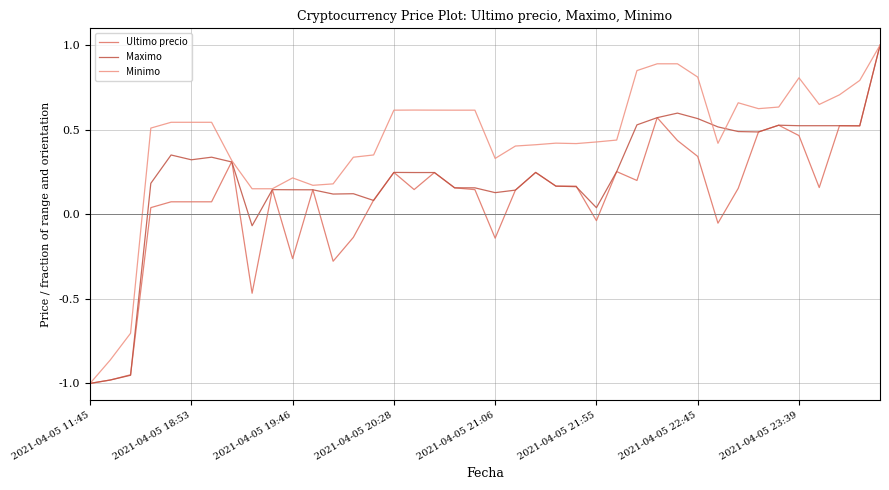

Which series has the largest total across all categories?

Minimo